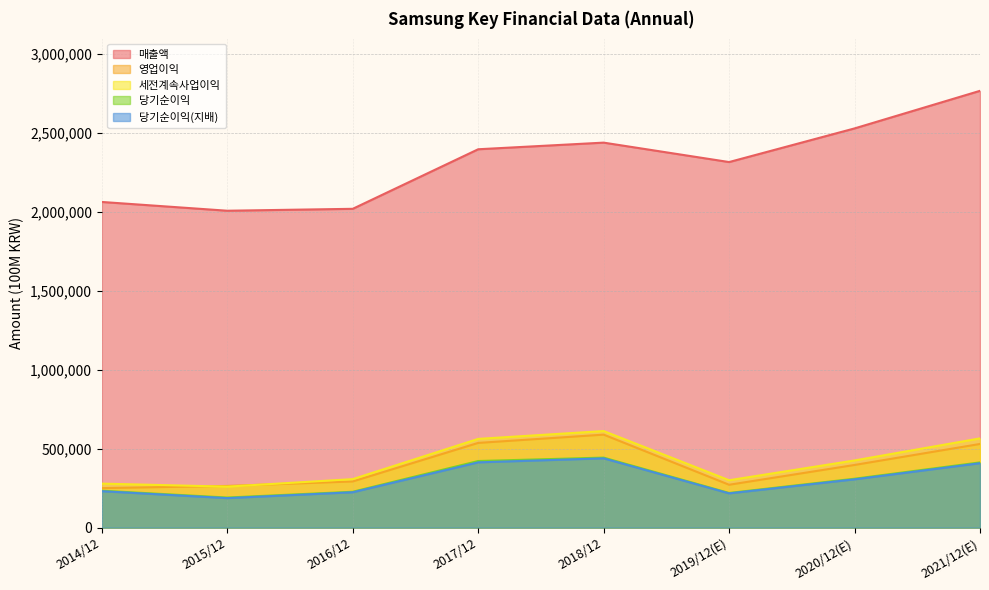

How many interior local peaks does the 당기순이익(지배) series have?

1